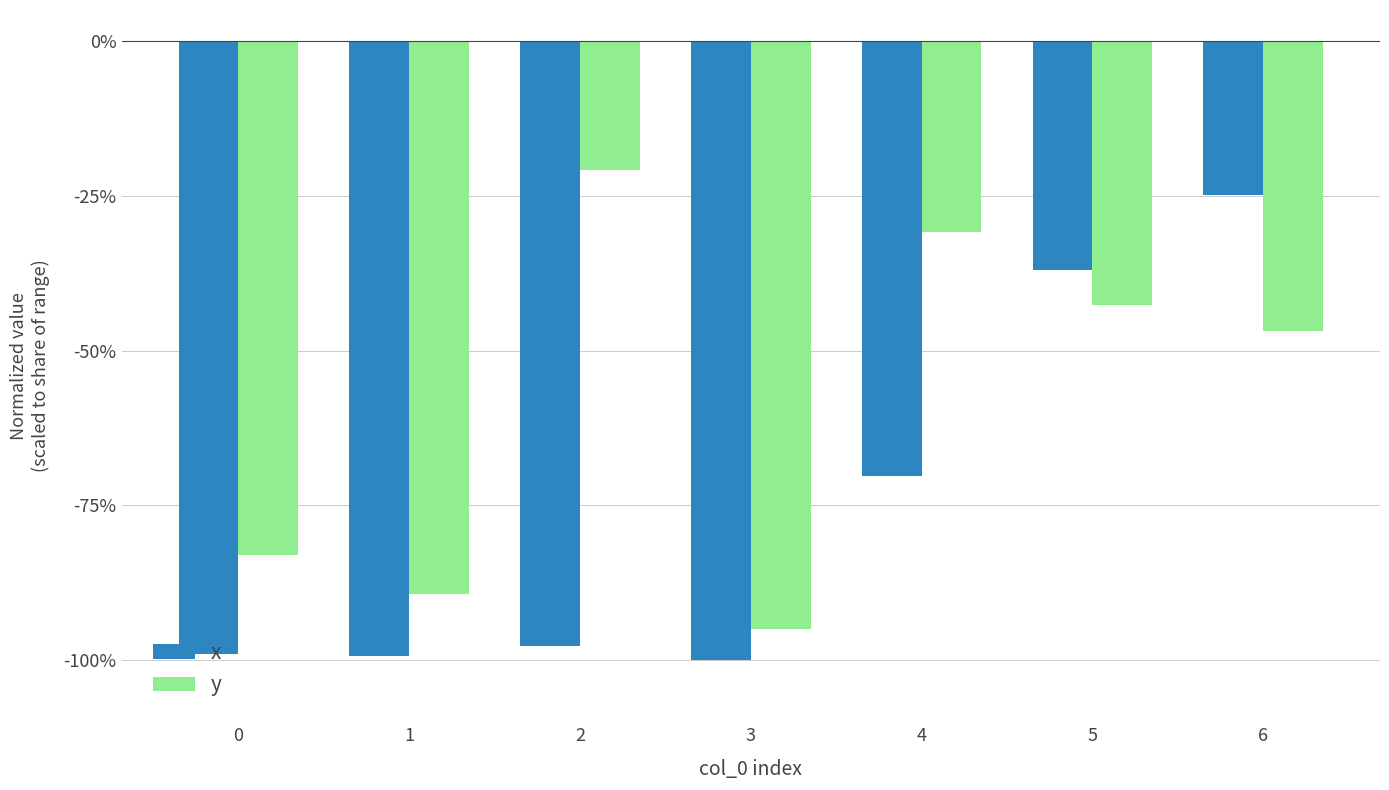

Does the chart contain stacked bars?

No